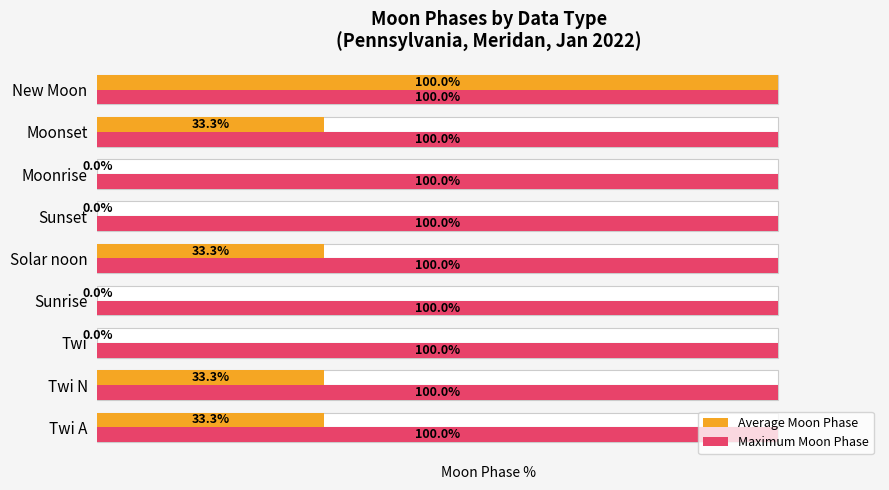

What are all the series names shown in the legend?

Average Moon Phase, Maximum Moon Phase